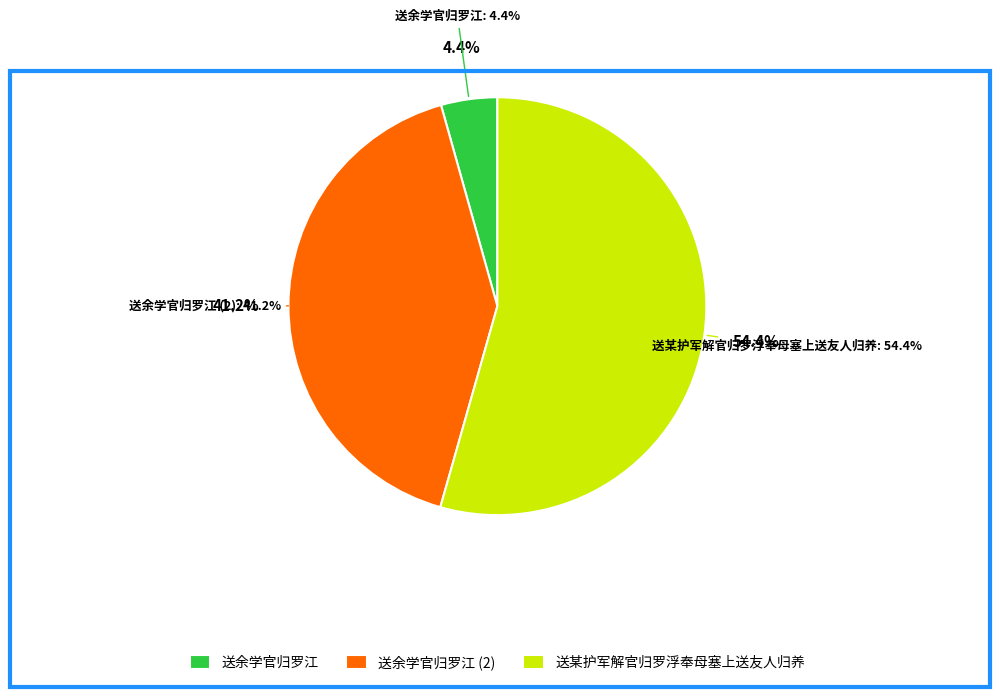

What is the smallest slice in the pie chart?

送余学官归罗江 (50285)